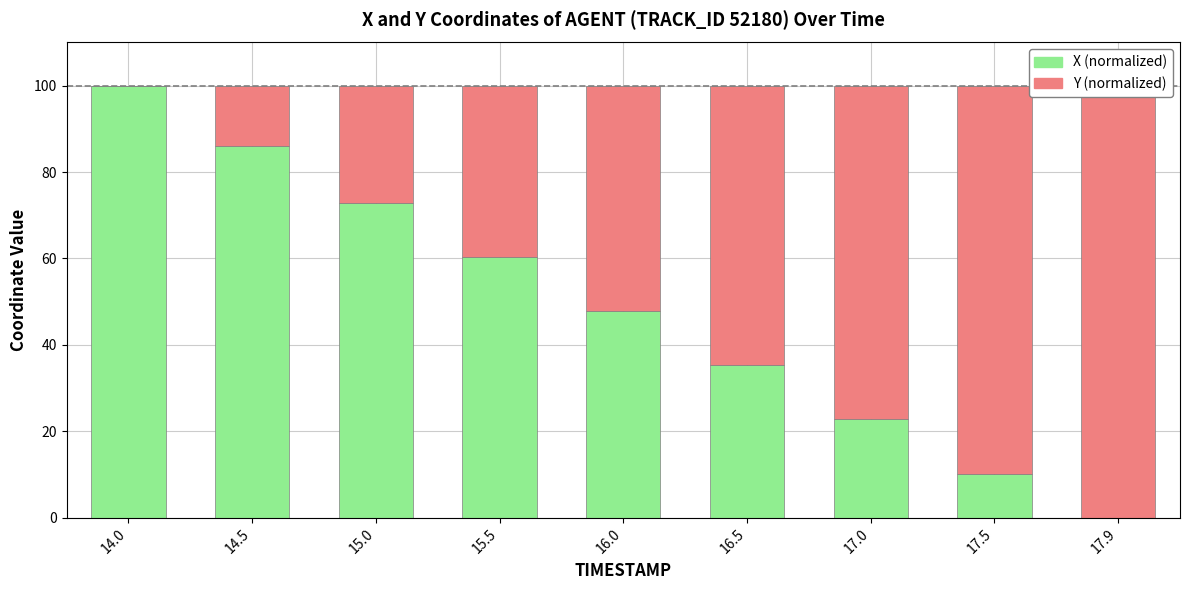

The X (normalized) series shows -66.7 at 17.9. True or false?

False